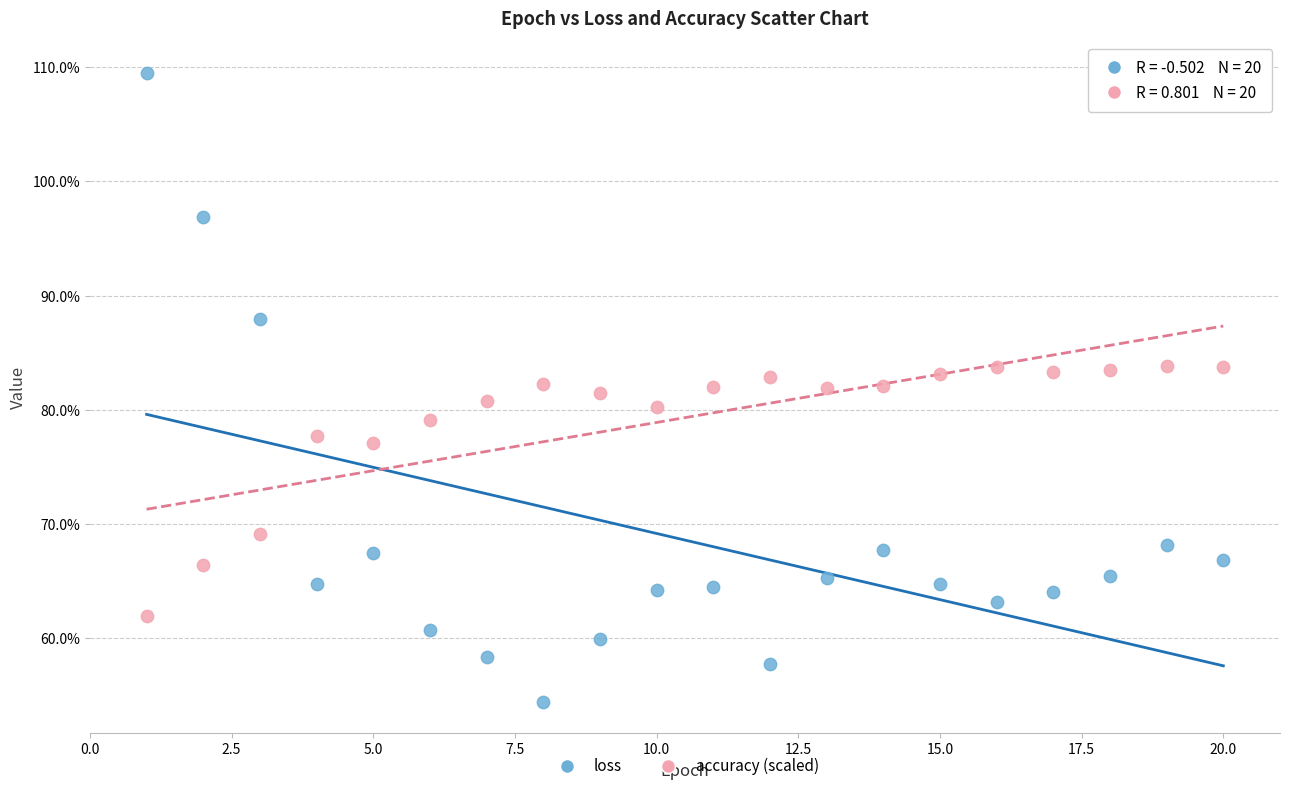

What are all the series names shown in the legend?

loss, accuracy (scaled)